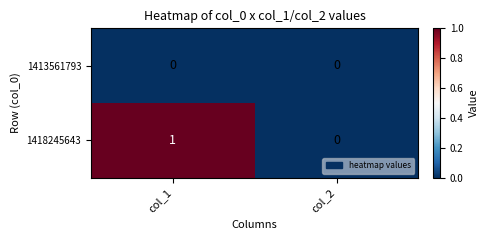

Which series has the largest total across all categories?

1418245643